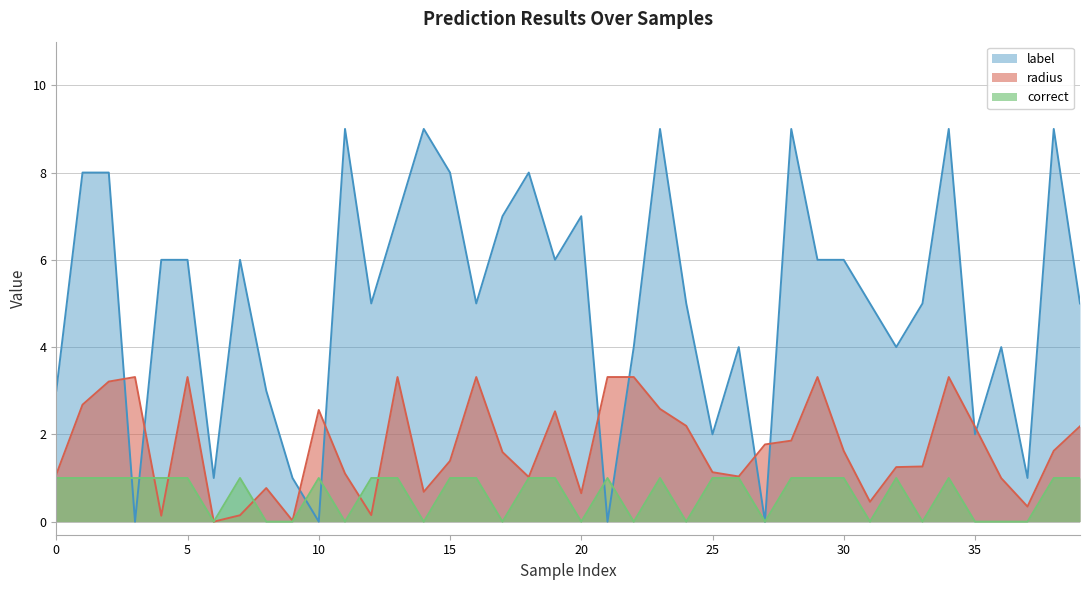

Which series has the widest spread of values?

label